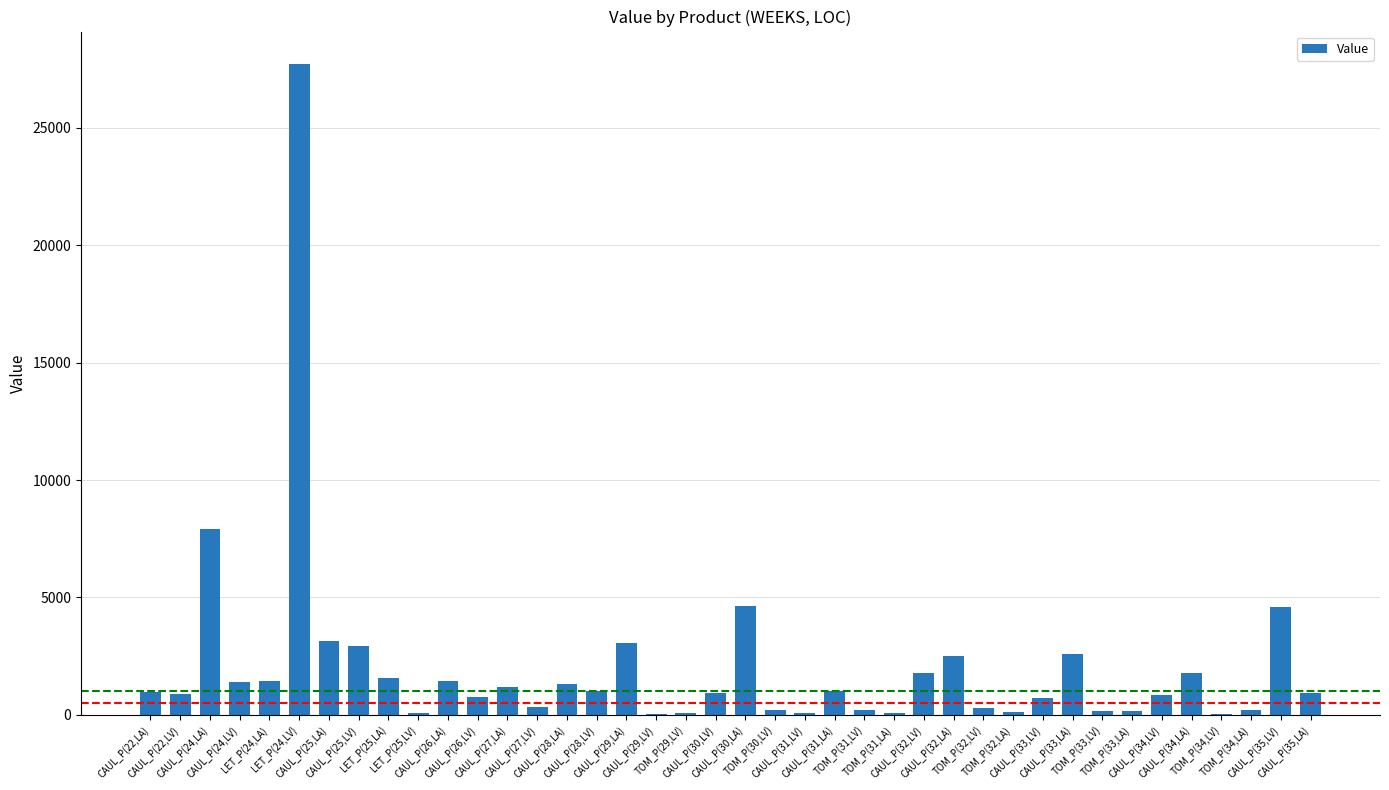

What is the sum of all values?

81268.7